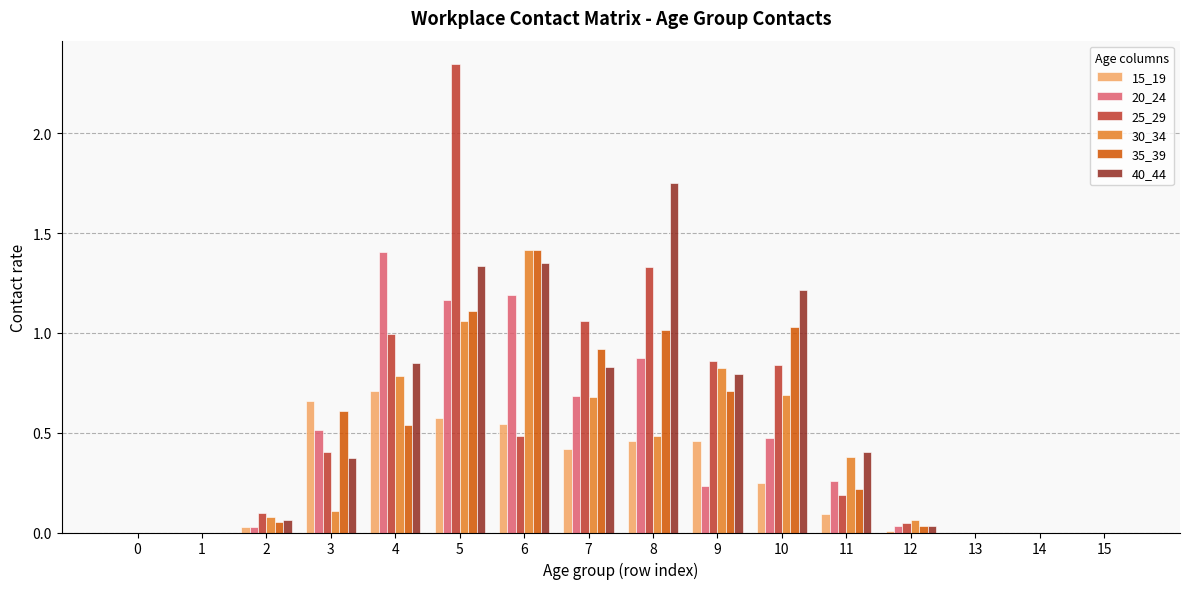

Between 7 and 8, which series saw the biggest shift?

40_44